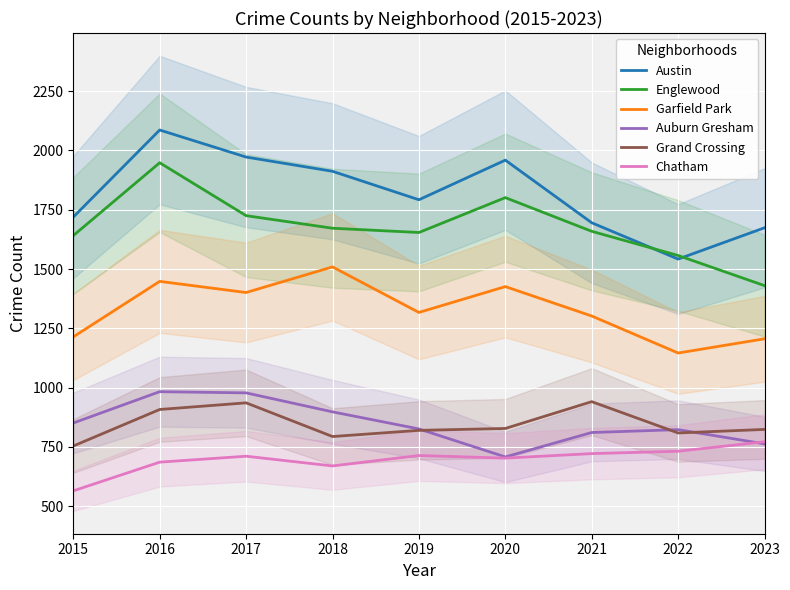

True or false: Englewood has more than 1 interior local peaks.

True